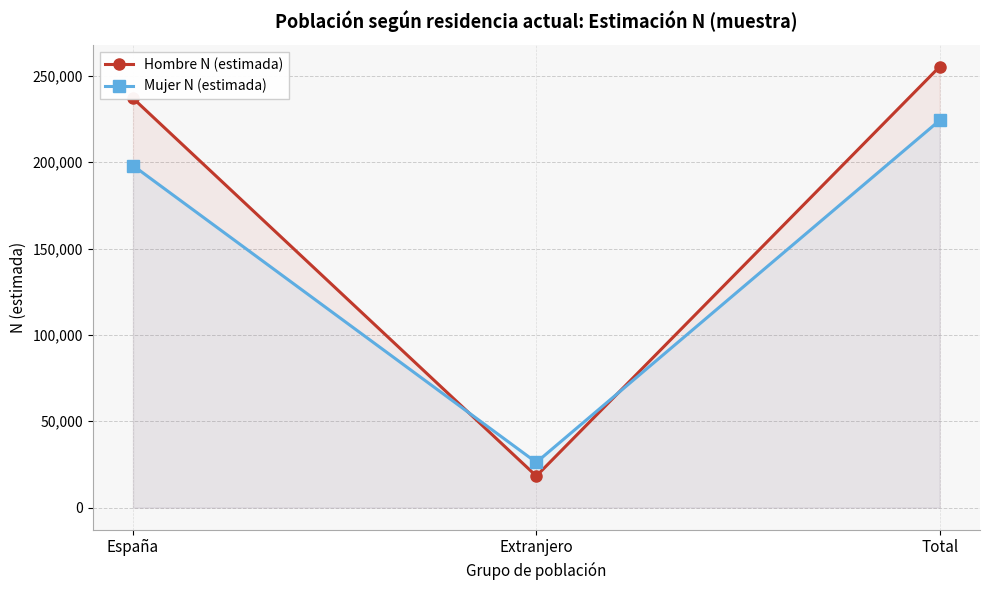

Reading right to left, transcribe all the data shown in this chart.

Hombre N (estimada): Total=255263	Extranjero=18272	España=236992
Mujer N (estimada): Total=224197	Extranjero=26172	España=198025